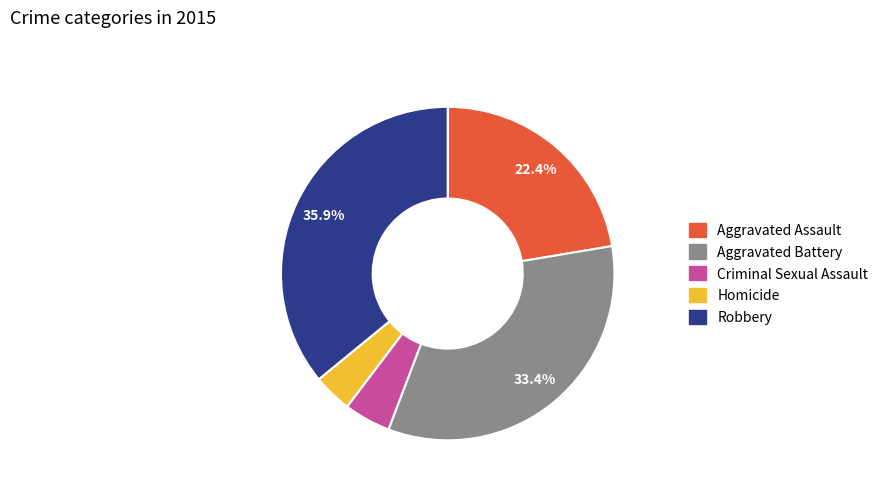

Which has a higher value, Aggravated Assault or Homicide?

Aggravated Assault